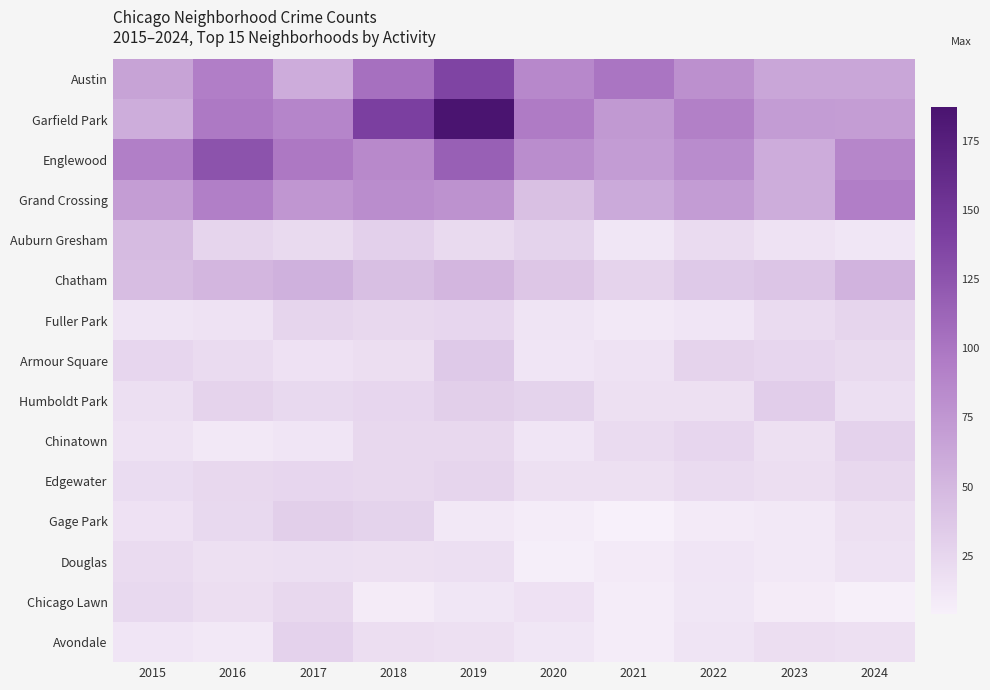

List the series in order of their peak value, lowest first.

Douglas, Chicago Lawn, Fuller Park, Edgewater, Chinatown, Avondale, Gage Park, Humboldt Park, Armour Square, Auburn Gresham, Chatham, Grand Crossing, Englewood, Austin, Garfield Park